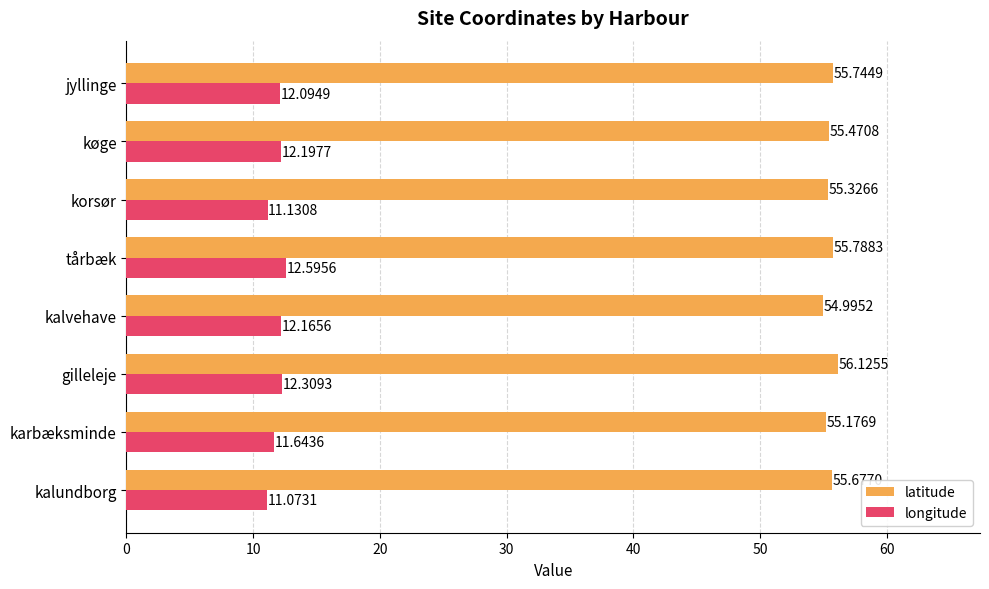

Which series has the widest spread of values?

longitude